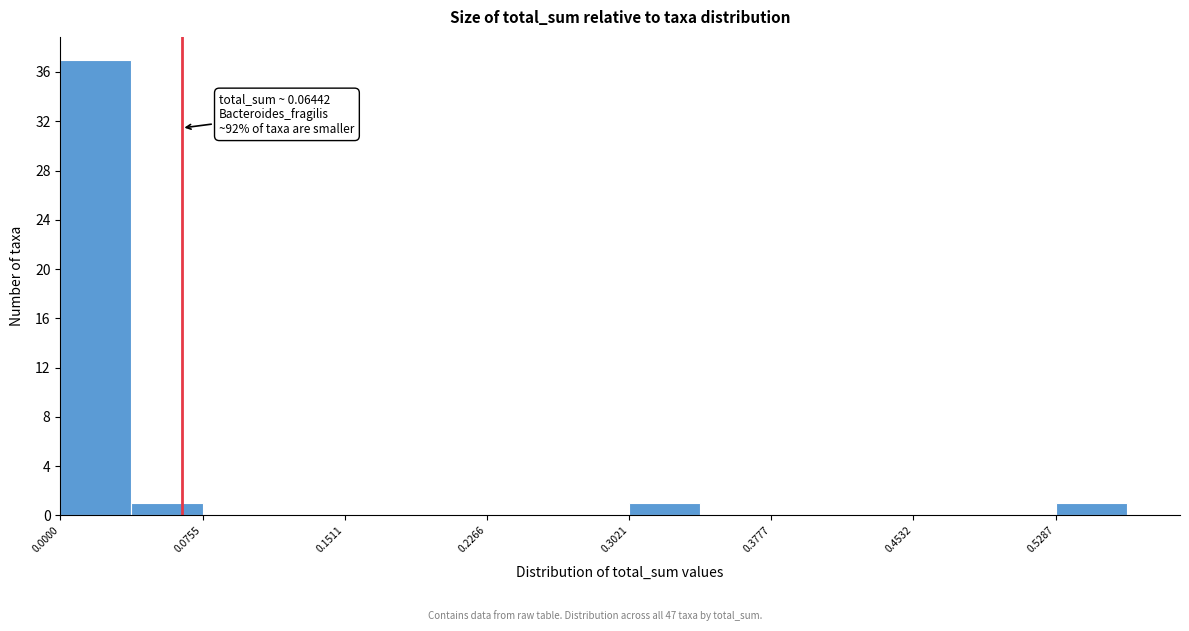

Around what value on the x-axis is the tallest bar? Give the approximate position of its centre, as read against the axis.

0.02